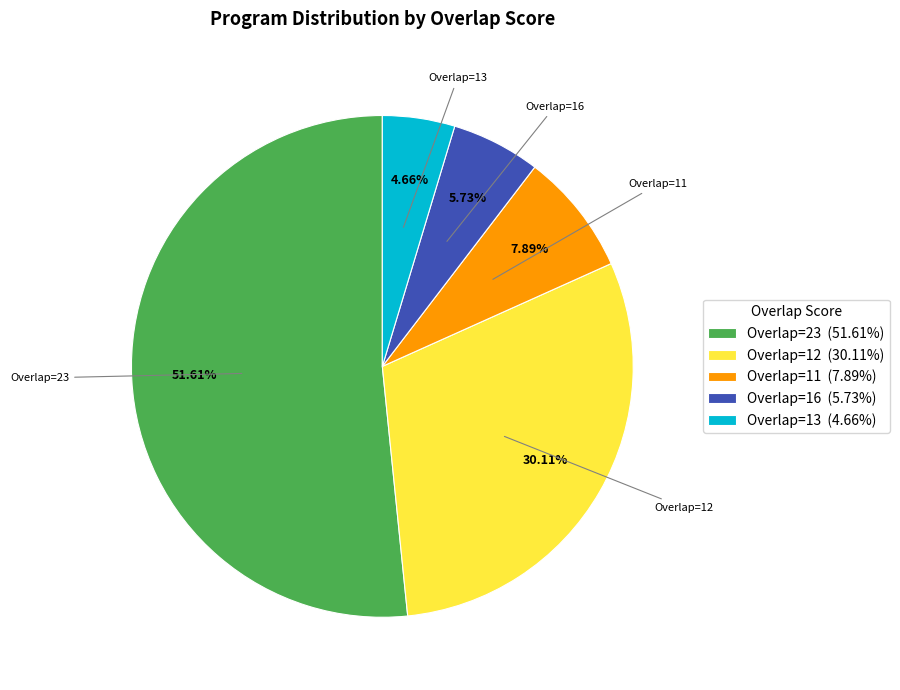

Is the sum of Overlap=13 (4.66%) and Overlap=23 (51.61%) greater than half?

Yes